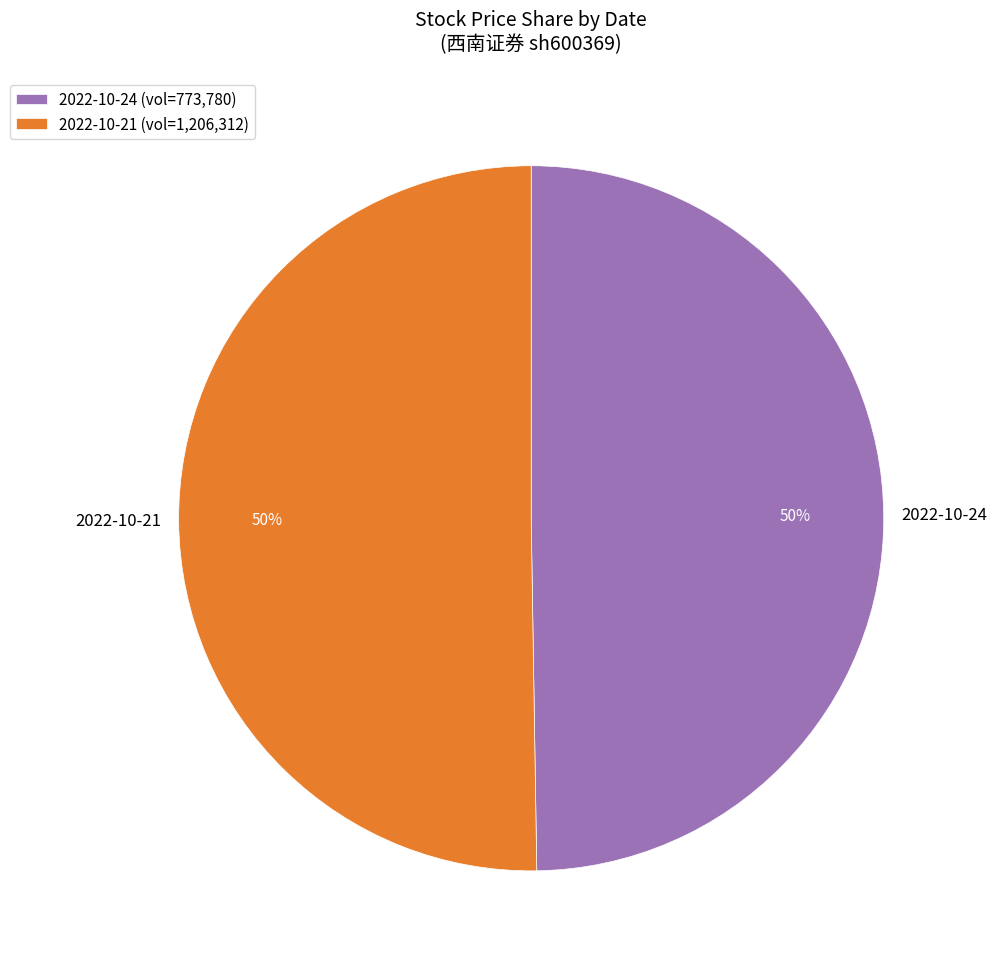

What is the ratio of the value at 2022-10-21 to the value at 2022-10-24?

1.0